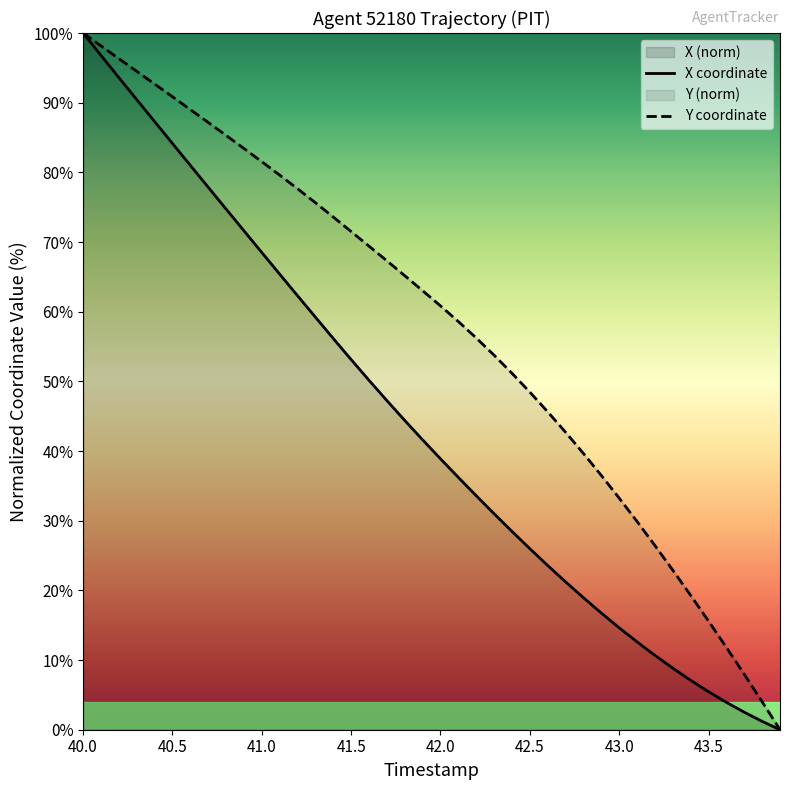

The Y coordinate series shows 48.5 at 42.5. True or false?

True